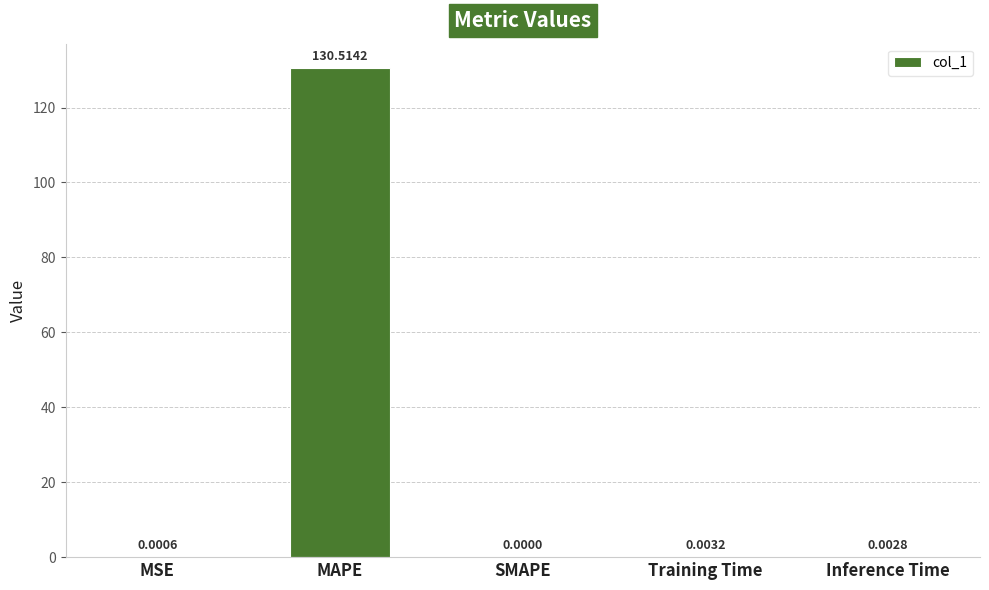

What is the sum of all values?

130.5